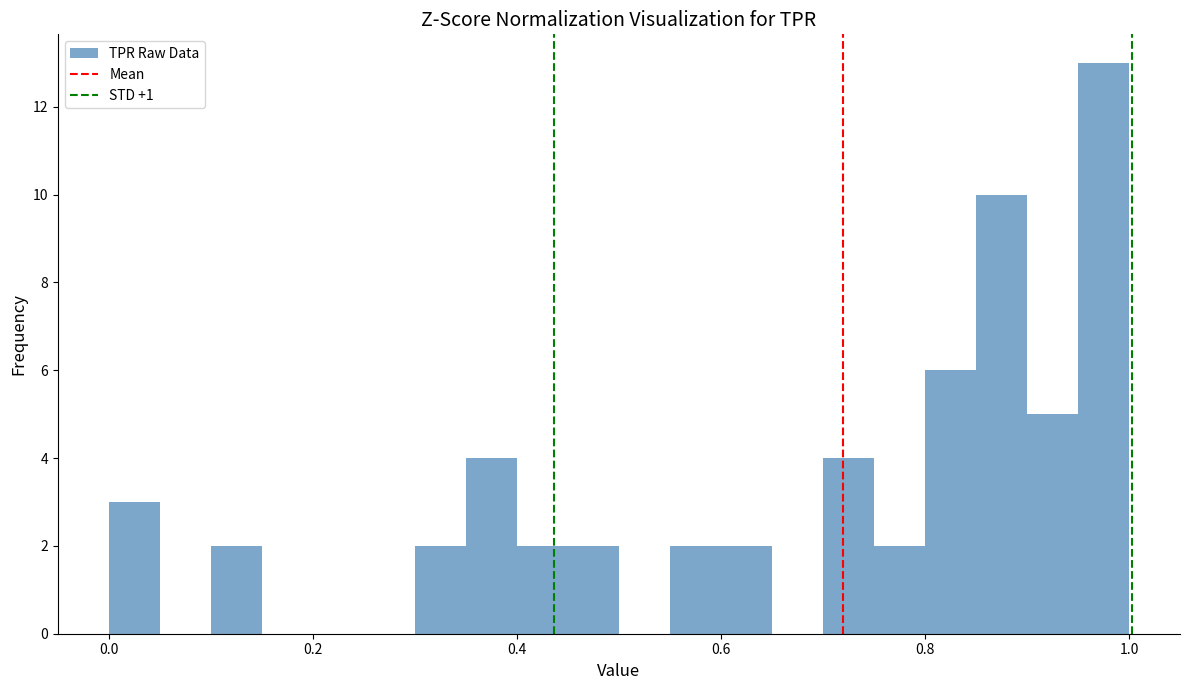

Read against the x-axis, roughly where is the centre of the tallest bar?

0.98